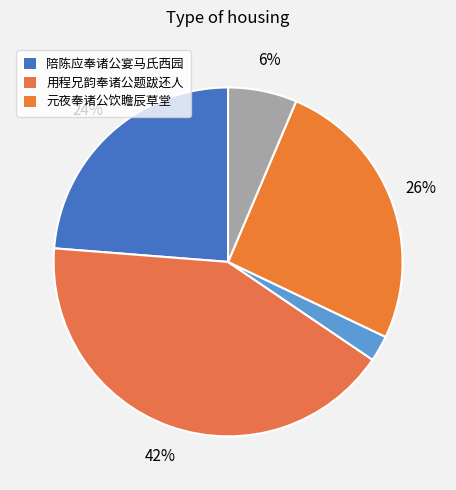

Rank the categories by value from highest to lowest.

用程兄韵奉诸公题跋还人, 元夜奉诸公饮瞻辰草堂, 陪陈应奉诸公宴马氏西园, 用程兄韵奉诸公题跋还人, 陪陈应奉诸公宴马氏西园